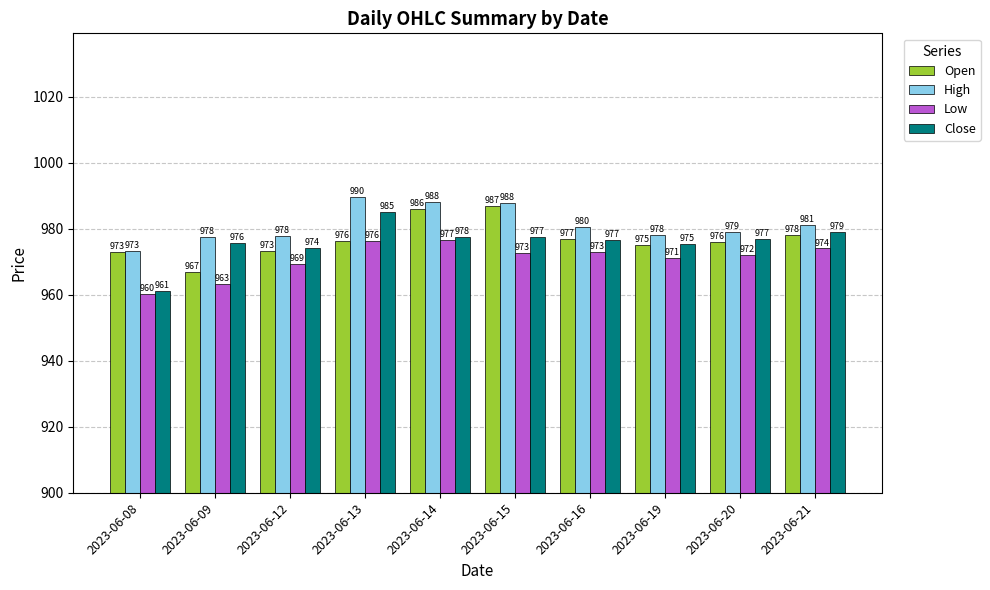

The Close series shows 974.3 at 2023-06-12. True or false?

True